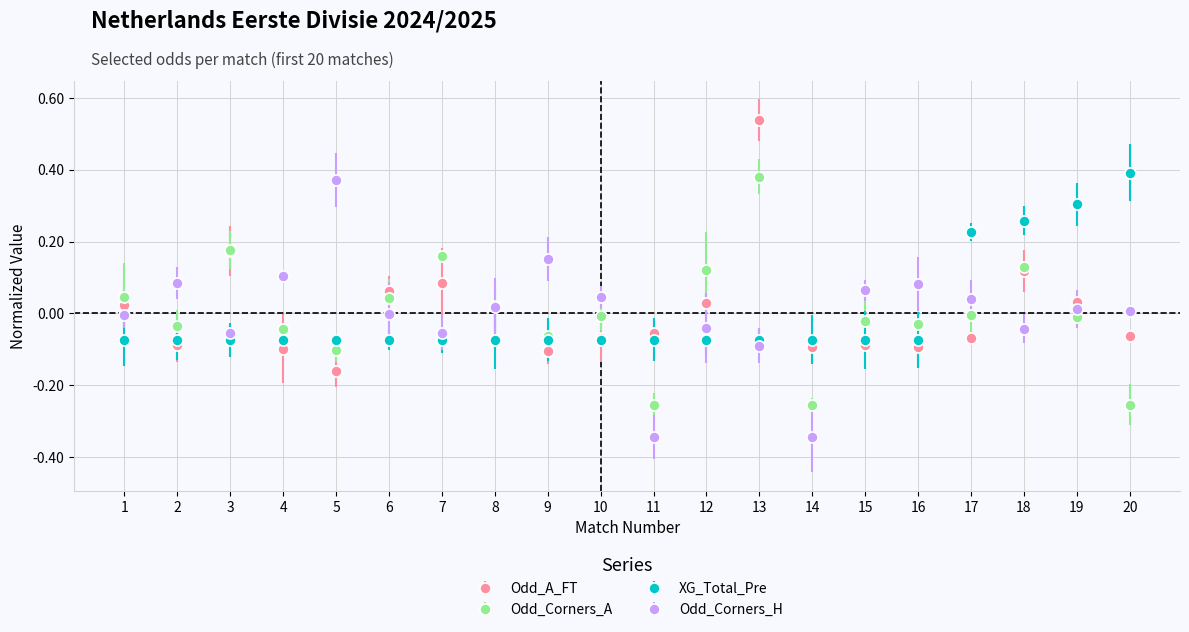

True or false: Odd_Corners_A and XG_Total_Pre intersect in this chart.

True